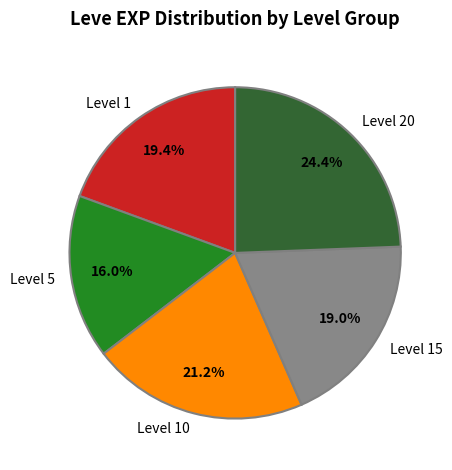

What percentage is NOT represented by Level 15?

81.0%